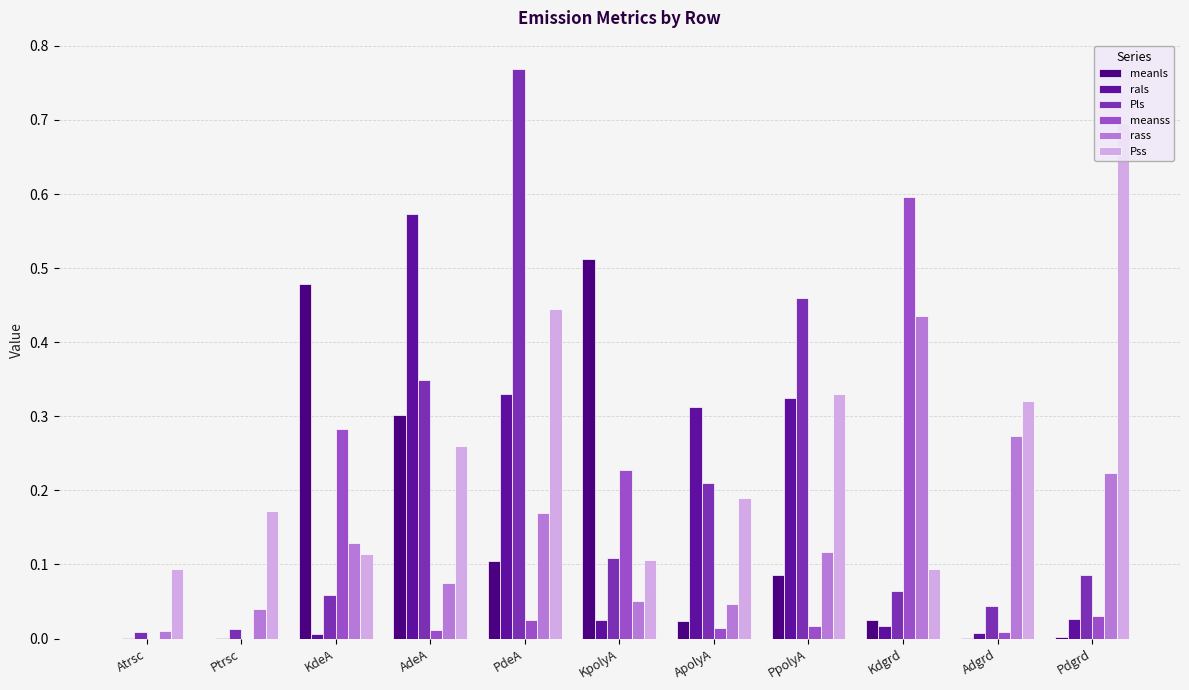

How many bars are there in each group?

6